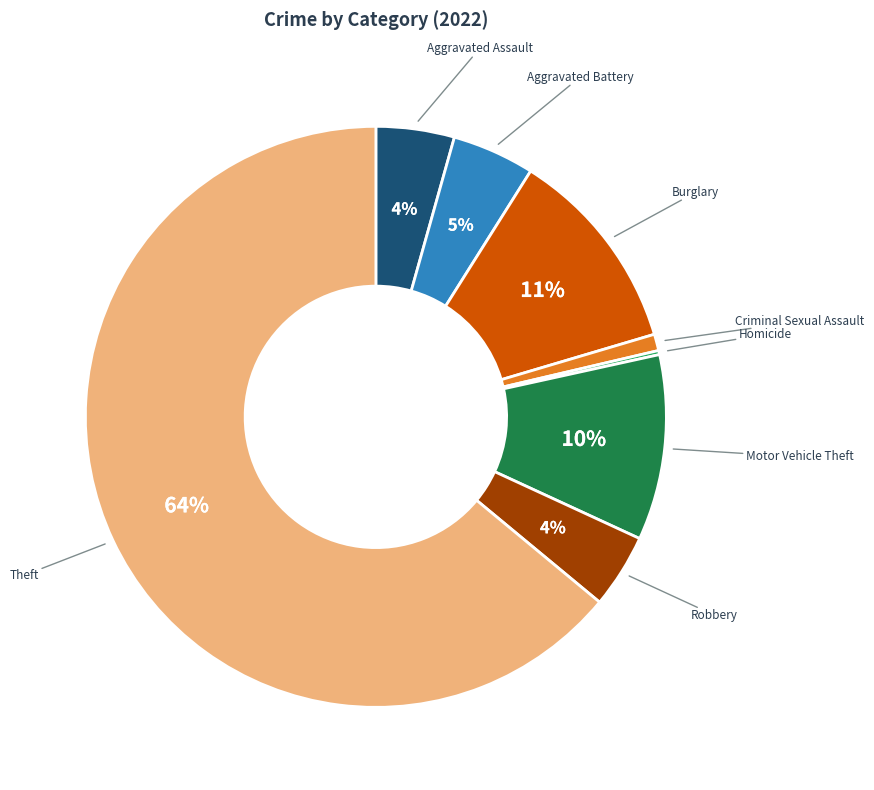

Between Burglary and Theft, which is larger?

Theft